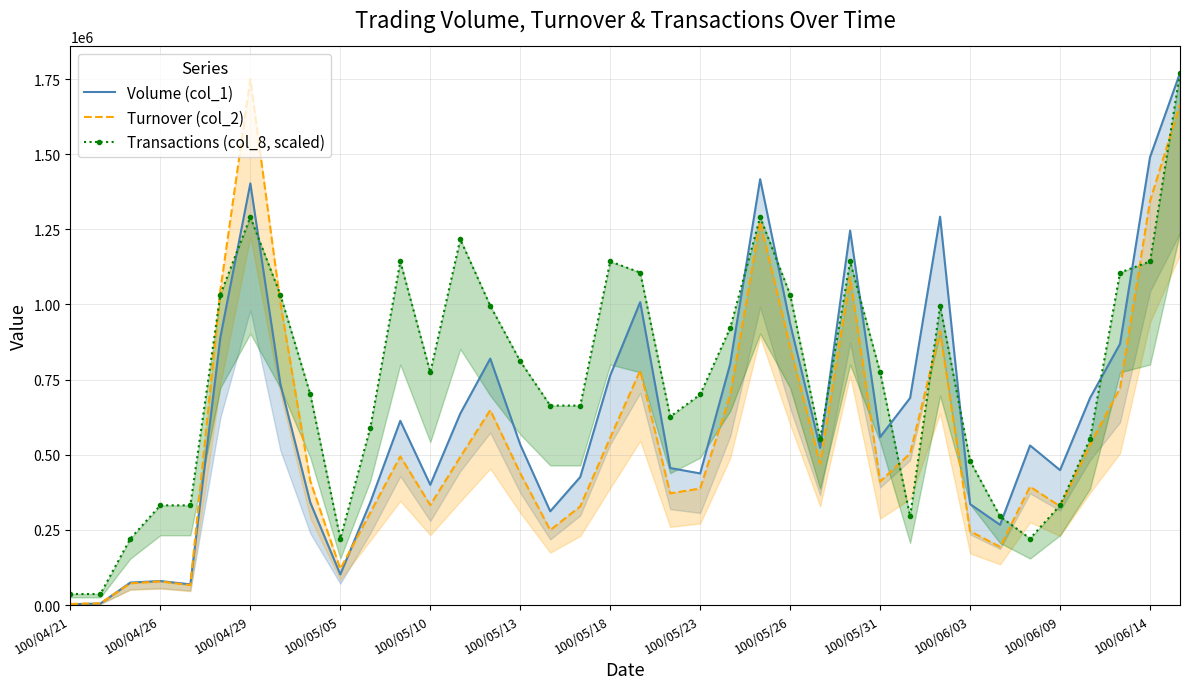

How many intersections are there between Turnover (col_2) and Transactions (col_8, scaled)?

8